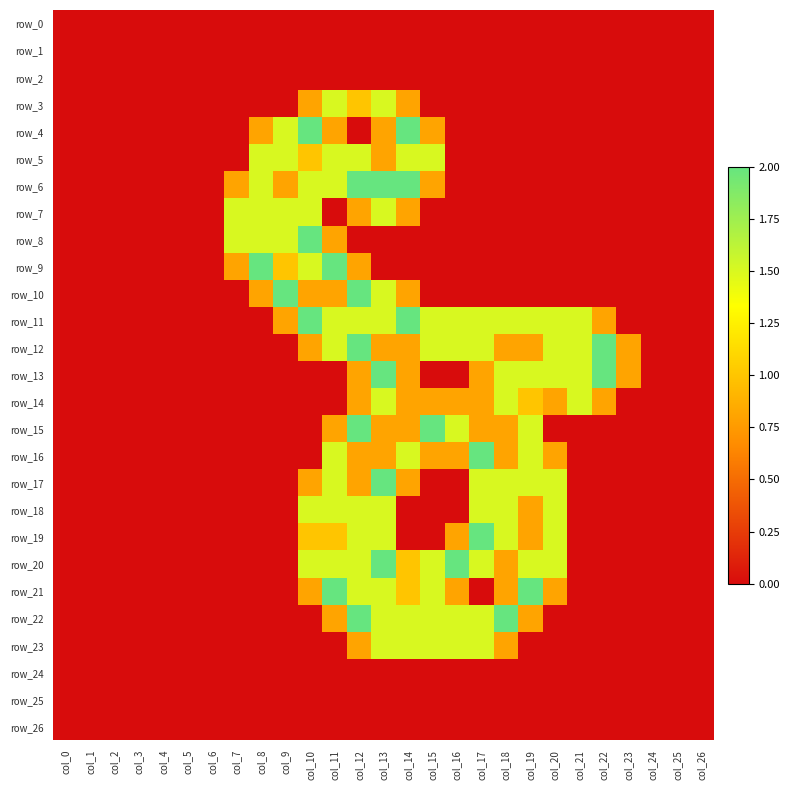

Reading left to right, list all the values displayed in this chart.

row_0: 0.0	0.0	0.0	0.0	0.0	0.0	0.0	0.0	0.0	0.0	0.0	0.0	0.0	0.0	0.0	0.0	0.0	0.0	0.0	0.0	0.0	0.0	0.0	0.0	0.0	0.0	0.0
row_1: 0.0	0.0	0.0	0.0	0.0	0.0	0.0	0.0	0.0	0.0	0.0	0.0	0.0	0.0	0.0	0.0	0.0	0.0	0.0	0.0	0.0	0.0	0.0	0.0	0.0	0.0	0.0
row_2: 0.0	0.0	0.0	0.0	0.0	0.0	0.0	0.0	0.0	0.0	0.0	0.0	0.0	0.0	0.0	0.0	0.0	0.0	0.0	0.0	0.0	0.0	0.0	0.0	0.0	0.0	0.0
row_3: 0.0	0.0	0.0	0.0	0.0	0.0	0.0	0.0	0.0	0.0	0.8	1.5	1.0	1.5	0.8	0.0	0.0	0.0	0.0	0.0	0.0	0.0	0.0	0.0	0.0	0.0	0.0
row_4: 0.0	0.0	0.0	0.0	0.0	0.0	0.0	0.0	0.8	1.5	2.0	0.8	0.0	0.8	2.0	0.8	0.0	0.0	0.0	0.0	0.0	0.0	0.0	0.0	0.0	0.0	0.0
row_5: 0.0	0.0	0.0	0.0	0.0	0.0	0.0	0.0	1.5	1.5	1.0	1.5	1.5	0.8	1.5	1.5	0.0	0.0	0.0	0.0	0.0	0.0	0.0	0.0	0.0	0.0	0.0
row_6: 0.0	0.0	0.0	0.0	0.0	0.0	0.0	0.8	1.5	0.8	1.5	1.5	2.0	2.0	2.0	0.8	0.0	0.0	0.0	0.0	0.0	0.0	0.0	0.0	0.0	0.0	0.0
row_7: 0.0	0.0	0.0	0.0	0.0	0.0	0.0	1.5	1.5	1.5	1.5	0.0	0.8	1.5	0.8	0.0	0.0	0.0	0.0	0.0	0.0	0.0	0.0	0.0	0.0	0.0	0.0
row_8: 0.0	0.0	0.0	0.0	0.0	0.0	0.0	1.5	1.5	1.5	2.0	0.8	0.0	0.0	0.0	0.0	0.0	0.0	0.0	0.0	0.0	0.0	0.0	0.0	0.0	0.0	0.0
row_9: 0.0	0.0	0.0	0.0	0.0	0.0	0.0	0.8	2.0	1.0	1.5	2.0	0.8	0.0	0.0	0.0	0.0	0.0	0.0	0.0	0.0	0.0	0.0	0.0	0.0	0.0	0.0
row_10: 0.0	0.0	0.0	0.0	0.0	0.0	0.0	0.0	0.8	2.0	0.8	0.8	2.0	1.5	0.8	0.0	0.0	0.0	0.0	0.0	0.0	0.0	0.0	0.0	0.0	0.0	0.0
row_11: 0.0	0.0	0.0	0.0	0.0	0.0	0.0	0.0	0.0	0.8	2.0	1.5	1.5	1.5	2.0	1.5	1.5	1.5	1.5	1.5	1.5	1.5	0.8	0.0	0.0	0.0	0.0
row_12: 0.0	0.0	0.0	0.0	0.0	0.0	0.0	0.0	0.0	0.0	0.8	1.5	2.0	0.8	0.8	1.5	1.5	1.5	0.8	0.8	1.5	1.5	2.0	0.8	0.0	0.0	0.0
row_13: 0.0	0.0	0.0	0.0	0.0	0.0	0.0	0.0	0.0	0.0	0.0	0.0	0.8	2.0	0.8	0.0	0.0	0.8	1.5	1.5	1.5	1.5	2.0	0.8	0.0	0.0	0.0
row_14: 0.0	0.0	0.0	0.0	0.0	0.0	0.0	0.0	0.0	0.0	0.0	0.0	0.8	1.5	0.8	0.8	0.8	0.8	1.5	1.0	0.8	1.5	0.8	0.0	0.0	0.0	0.0
row_15: 0.0	0.0	0.0	0.0	0.0	0.0	0.0	0.0	0.0	0.0	0.0	0.8	2.0	0.8	0.8	2.0	1.5	0.8	0.8	1.5	0.0	0.0	0.0	0.0	0.0	0.0	0.0
row_16: 0.0	0.0	0.0	0.0	0.0	0.0	0.0	0.0	0.0	0.0	0.0	1.5	0.8	0.8	1.5	0.8	0.8	2.0	0.8	1.5	0.8	0.0	0.0	0.0	0.0	0.0	0.0
row_17: 0.0	0.0	0.0	0.0	0.0	0.0	0.0	0.0	0.0	0.0	0.8	1.5	0.8	2.0	0.8	0.0	0.0	1.5	1.5	1.5	1.5	0.0	0.0	0.0	0.0	0.0	0.0
row_18: 0.0	0.0	0.0	0.0	0.0	0.0	0.0	0.0	0.0	0.0	1.5	1.5	1.5	1.5	0.0	0.0	0.0	1.5	1.5	0.8	1.5	0.0	0.0	0.0	0.0	0.0	0.0
row_19: 0.0	0.0	0.0	0.0	0.0	0.0	0.0	0.0	0.0	0.0	1.0	1.0	1.5	1.5	0.0	0.0	0.8	2.0	1.5	0.8	1.5	0.0	0.0	0.0	0.0	0.0	0.0
row_20: 0.0	0.0	0.0	0.0	0.0	0.0	0.0	0.0	0.0	0.0	1.5	1.5	1.5	2.0	1.0	1.5	2.0	1.5	0.8	1.5	1.5	0.0	0.0	0.0	0.0	0.0	0.0
row_21: 0.0	0.0	0.0	0.0	0.0	0.0	0.0	0.0	0.0	0.0	0.8	2.0	1.5	1.5	1.0	1.5	0.8	0.0	0.8	2.0	0.8	0.0	0.0	0.0	0.0	0.0	0.0
row_22: 0.0	0.0	0.0	0.0	0.0	0.0	0.0	0.0	0.0	0.0	0.0	0.8	2.0	1.5	1.5	1.5	1.5	1.5	2.0	0.8	0.0	0.0	0.0	0.0	0.0	0.0	0.0
row_23: 0.0	0.0	0.0	0.0	0.0	0.0	0.0	0.0	0.0	0.0	0.0	0.0	0.8	1.5	1.5	1.5	1.5	1.5	0.8	0.0	0.0	0.0	0.0	0.0	0.0	0.0	0.0
row_24: 0.0	0.0	0.0	0.0	0.0	0.0	0.0	0.0	0.0	0.0	0.0	0.0	0.0	0.0	0.0	0.0	0.0	0.0	0.0	0.0	0.0	0.0	0.0	0.0	0.0	0.0	0.0
row_25: 0.0	0.0	0.0	0.0	0.0	0.0	0.0	0.0	0.0	0.0	0.0	0.0	0.0	0.0	0.0	0.0	0.0	0.0	0.0	0.0	0.0	0.0	0.0	0.0	0.0	0.0	0.0
row_26: 0.0	0.0	0.0	0.0	0.0	0.0	0.0	0.0	0.0	0.0	0.0	0.0	0.0	0.0	0.0	0.0	0.0	0.0	0.0	0.0	0.0	0.0	0.0	0.0	0.0	0.0	0.0